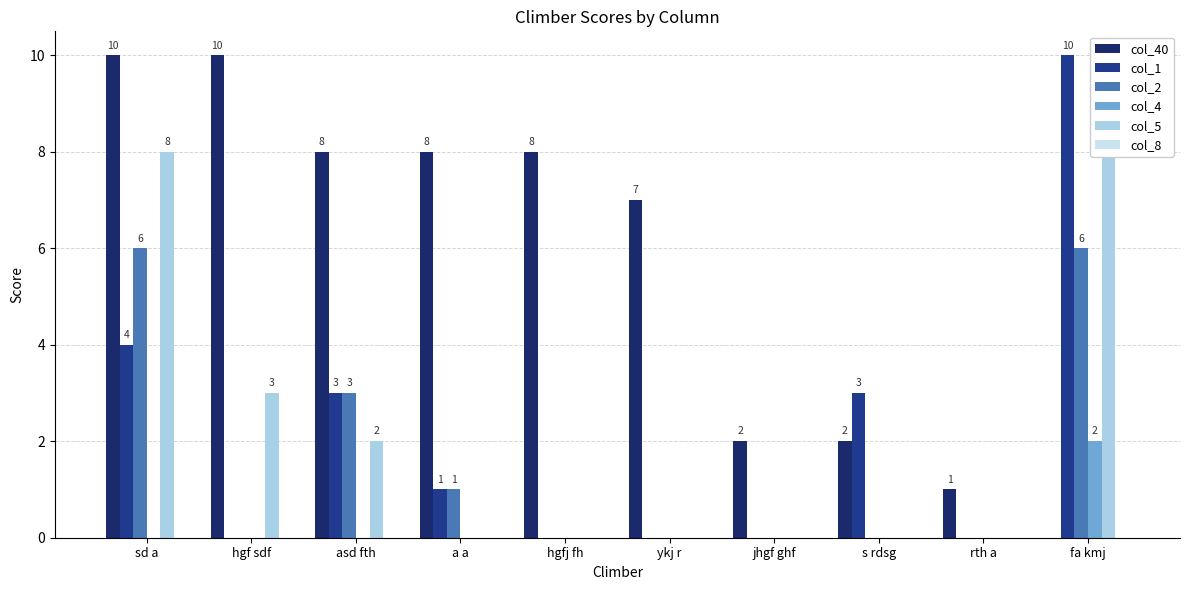

Are the bars horizontal?

No